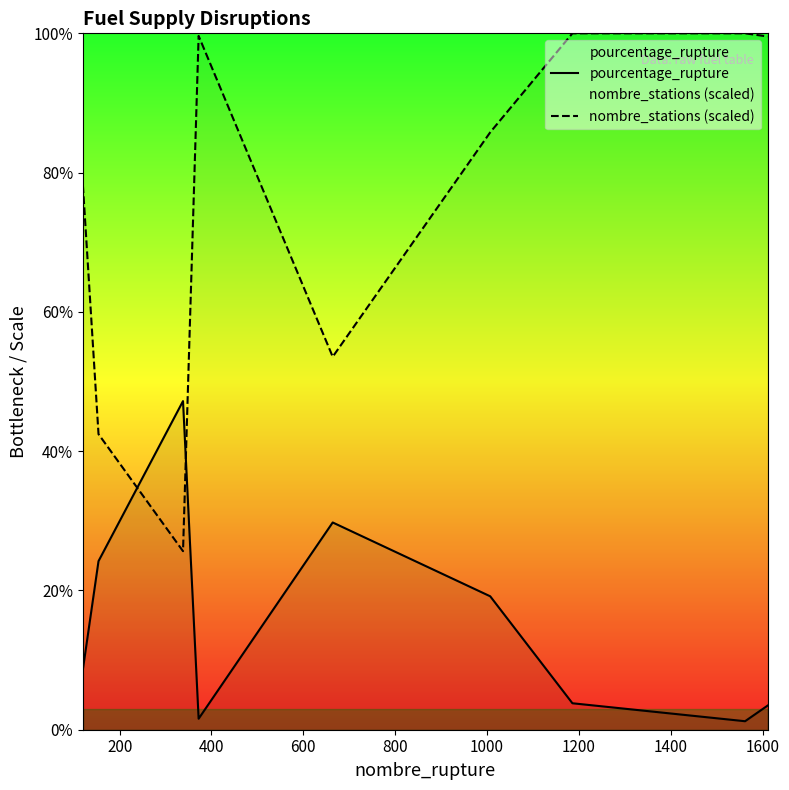

How many series are shown in this chart?

2